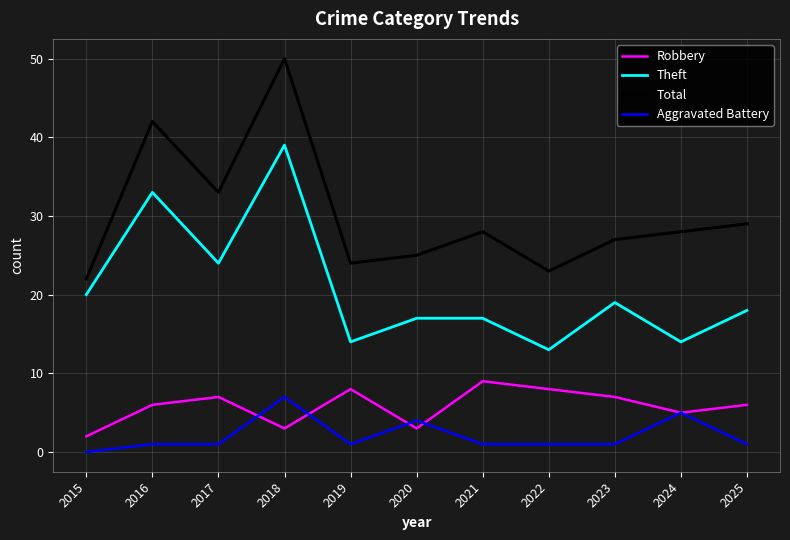

What is the maximum value for Robbery?

9